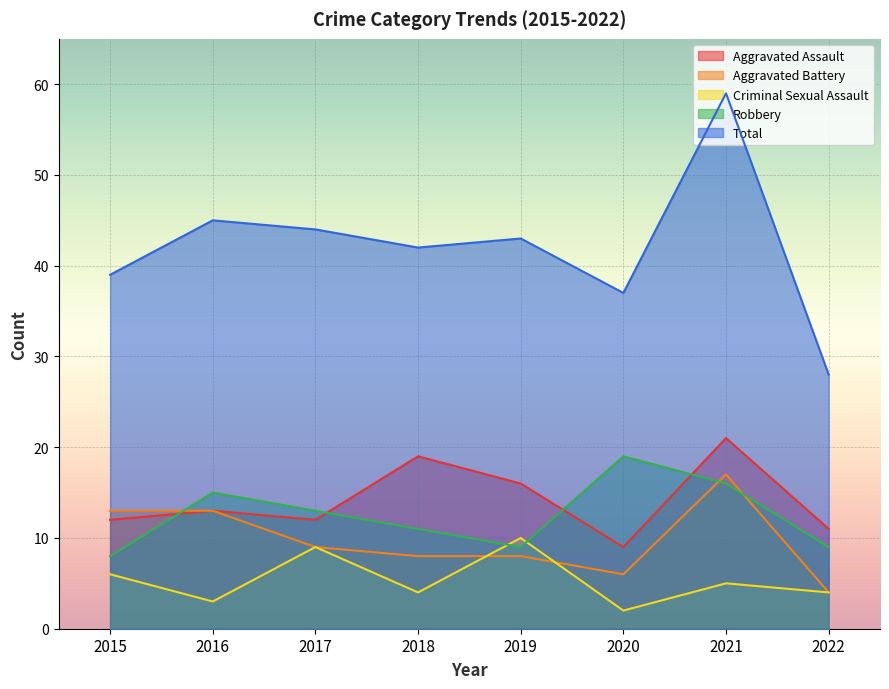

Where is the first local maximum for Total?

2016